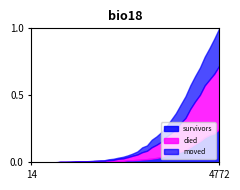

At which label does survivors reach its peak?

4772